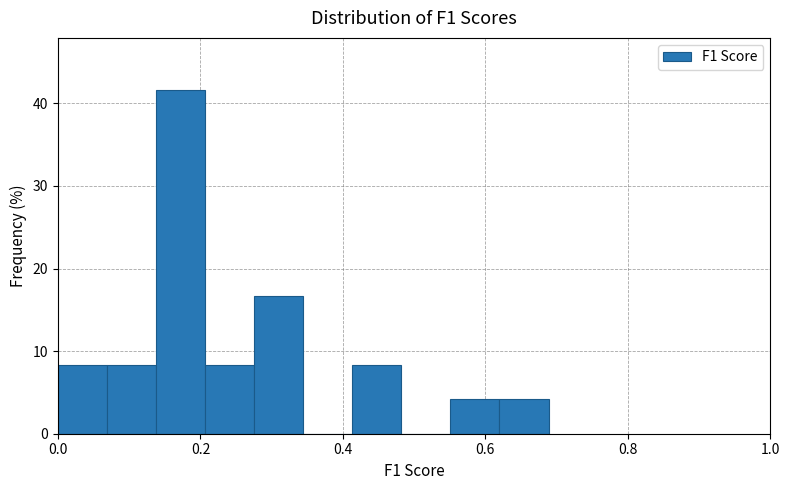

Read against the x-axis, roughly where is the centre of the tallest bar?

0.18